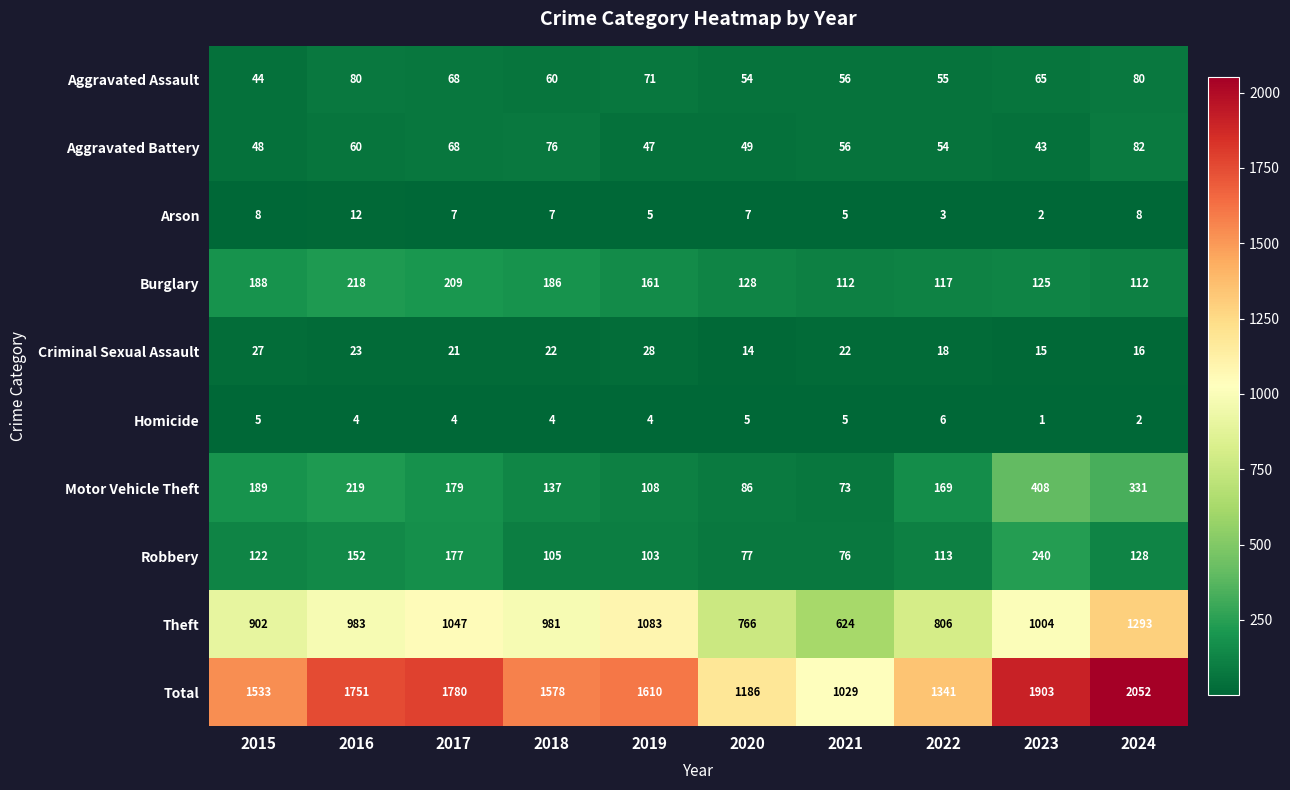

Which category has the highest value in the Burglary series?

2016